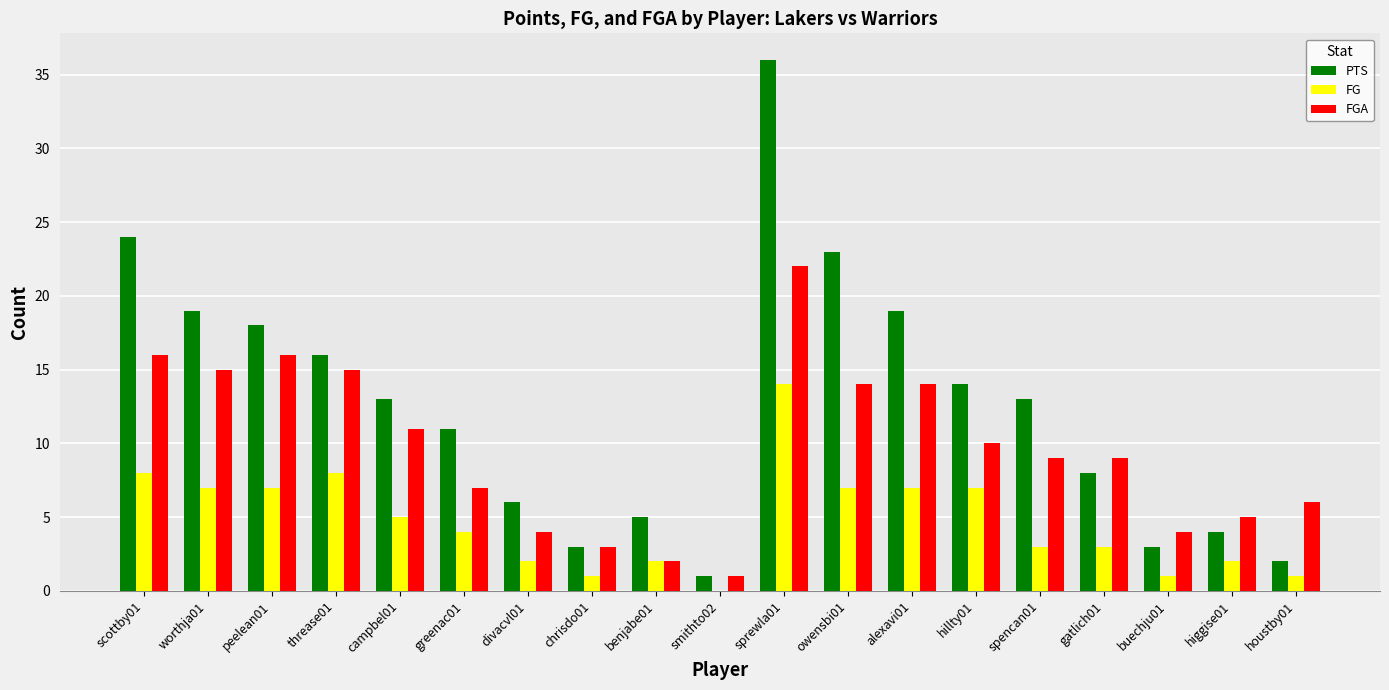

Is it true that PTS equals 6 at owensbi01?

False